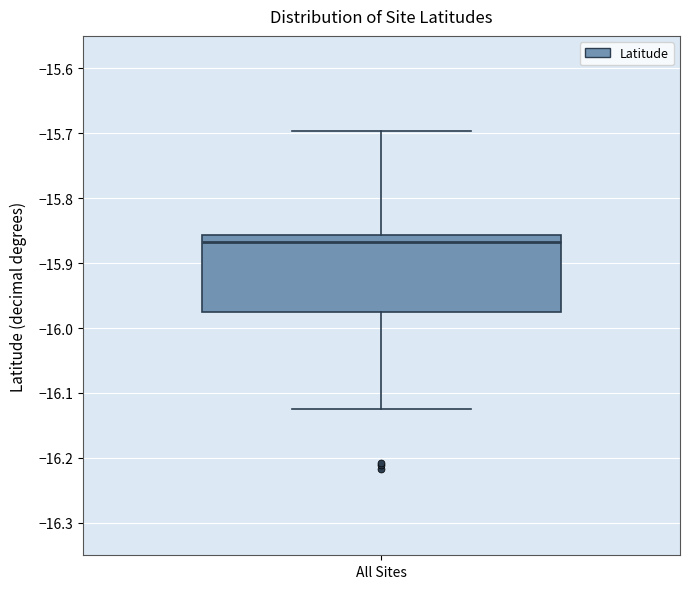

Transcribe this box plot: give where the median line is, the range the box spans, and where the two whiskers end, as read against the y-axis. The values are not printed on the chart, so give them approximately, as read against the axis.

median -15.87, box -15.98 to -15.86, whiskers -16.12 to -15.70